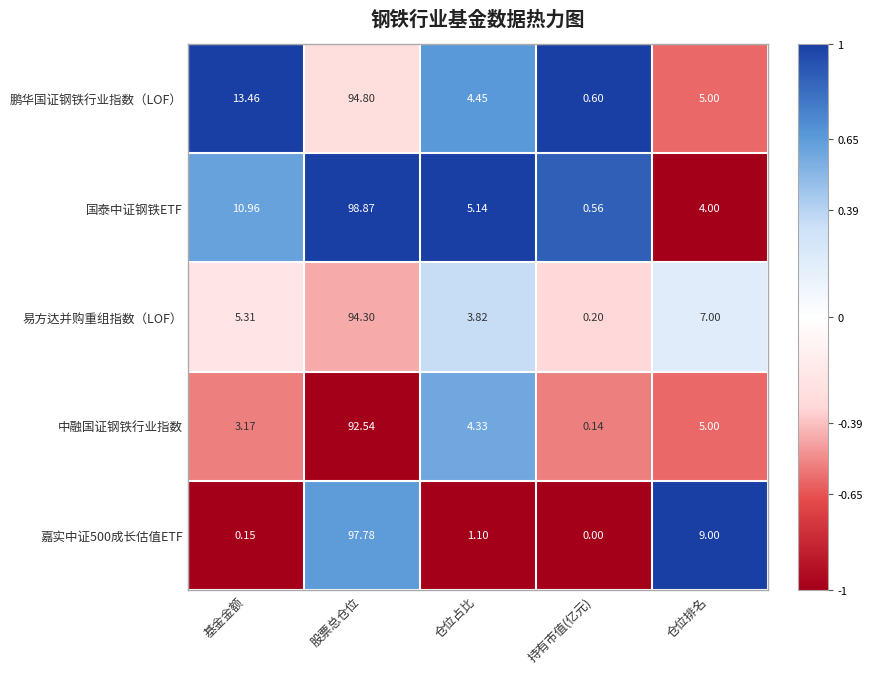

What is the difference between the highest and lowest values at 股票总仓位?

6.3